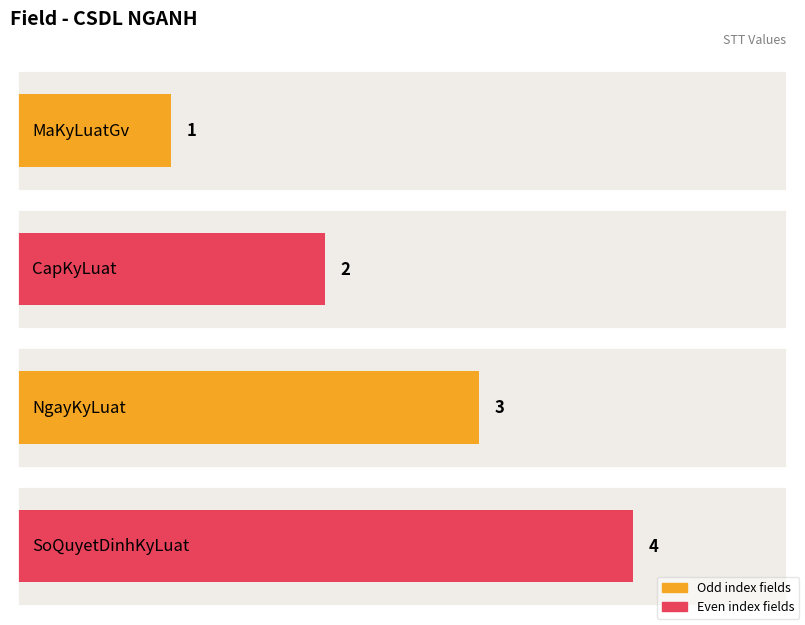

What position from the right is MaKyLuatGv?

4